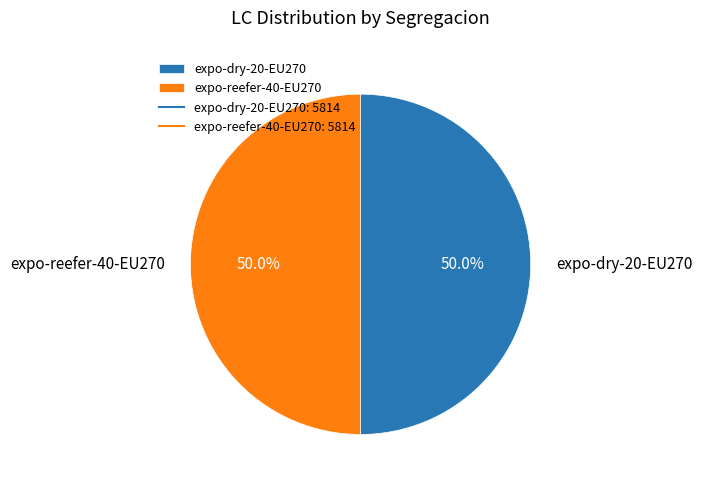

How much of the chart is everything except expo-reefer-40-EU270?

50.0%